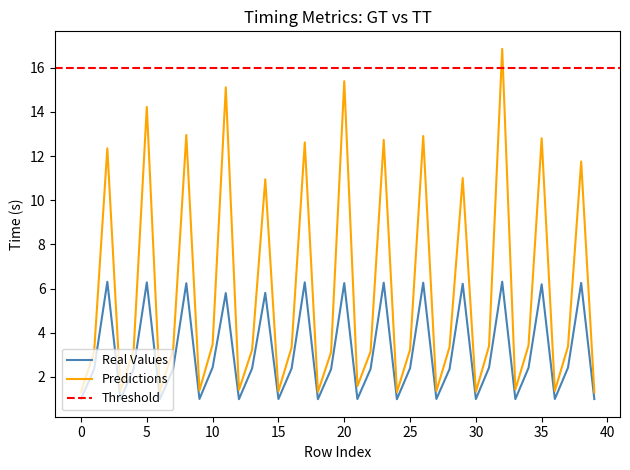

True or false: GT and TT cross at least once.

False